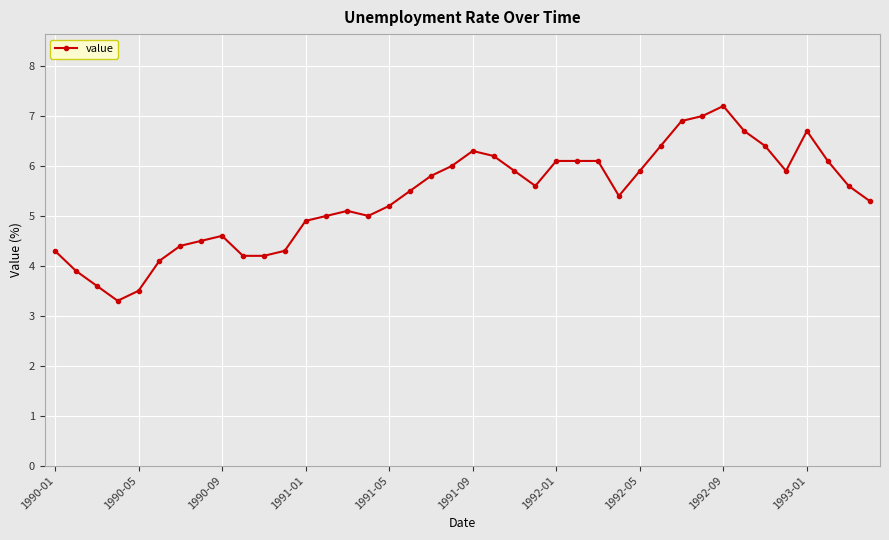

What is the value of the 14th point from the left?

5.0